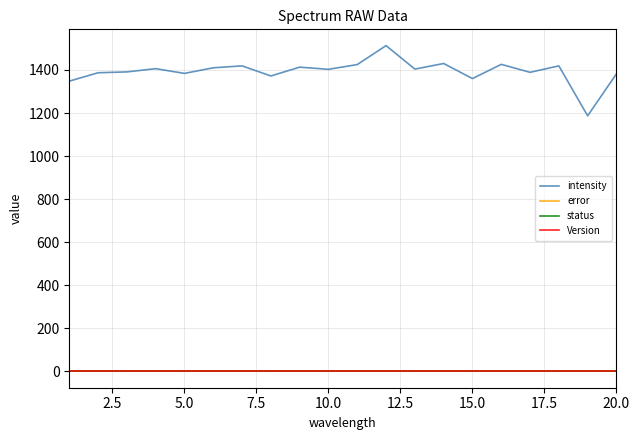

How many lines are shown in the chart?

4